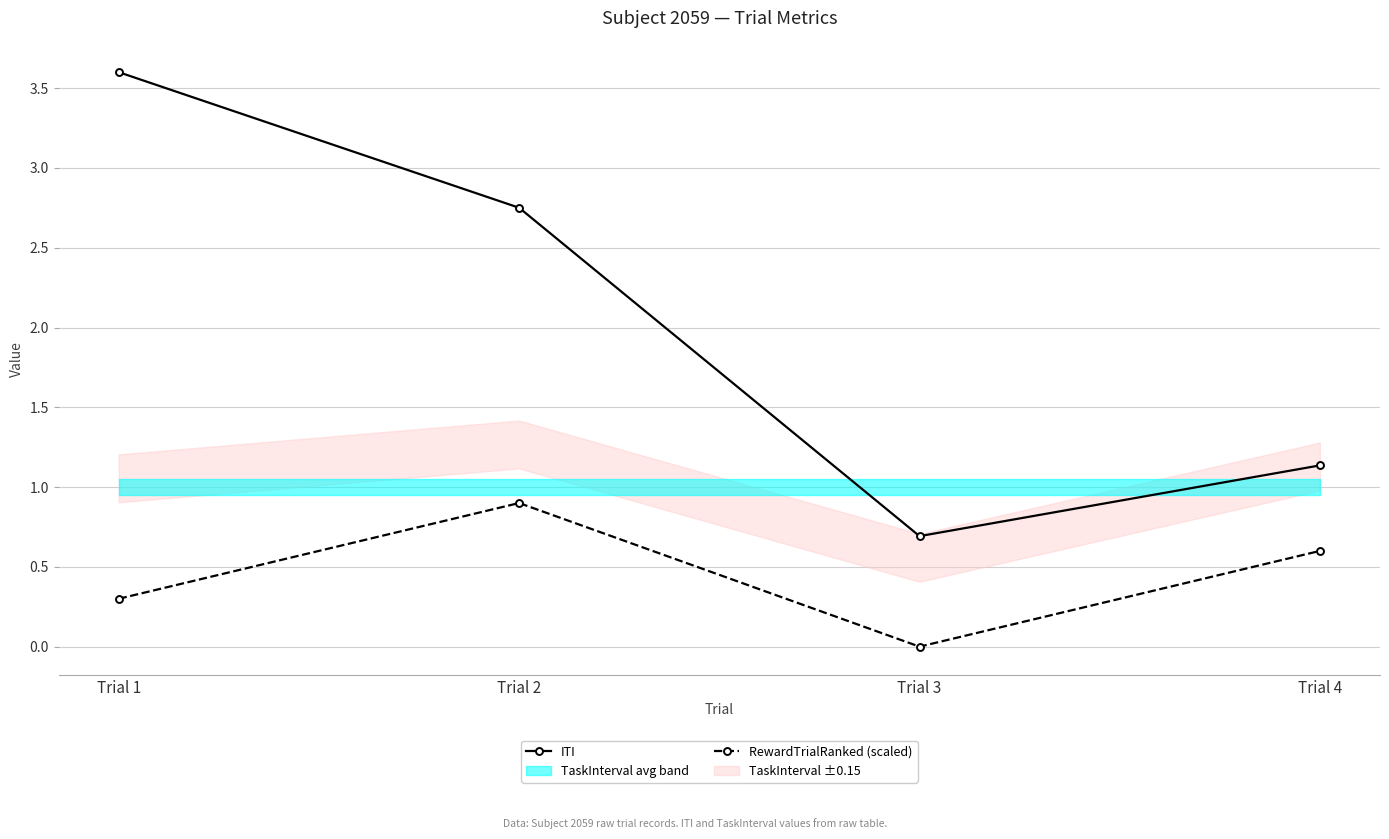

Between Trial 2 and Trial 4, which is larger?

Trial 2